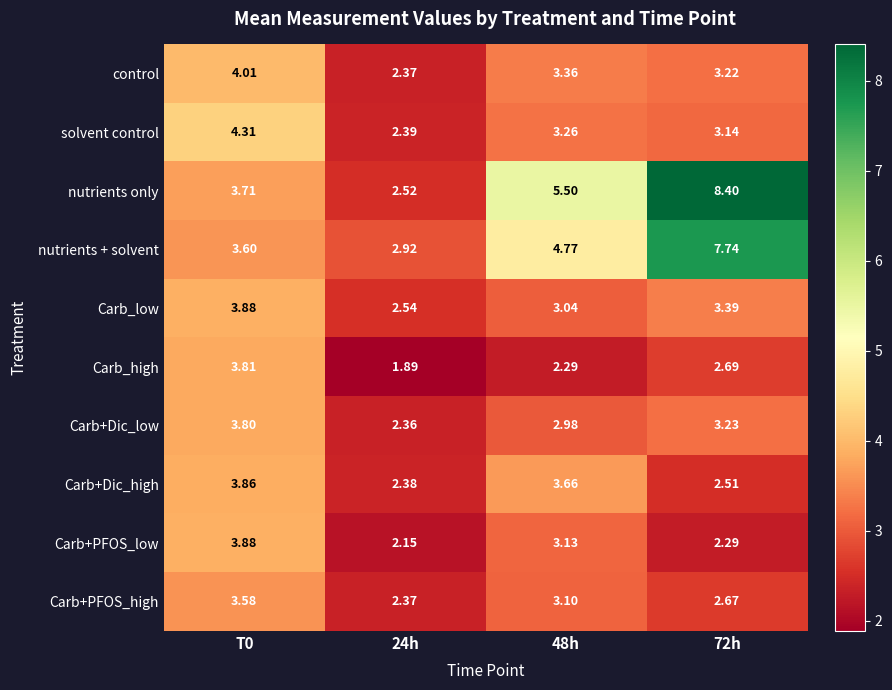

Which series has the largest total across all categories?

nutrients only